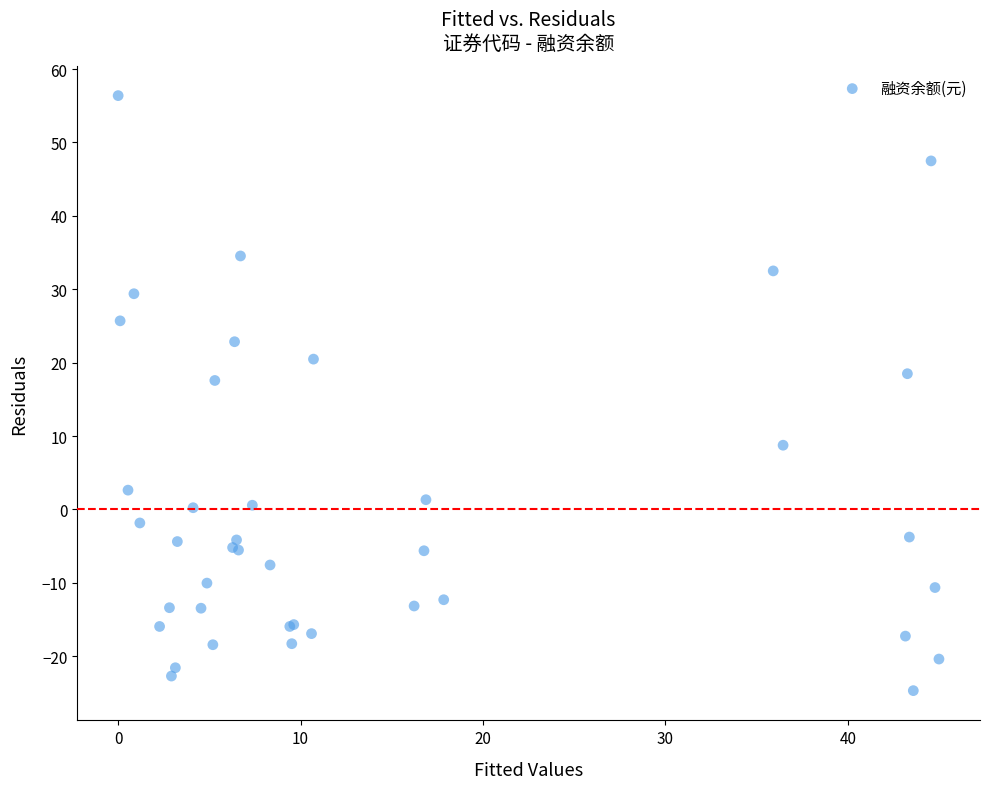

What Y value in the scatter plot is closest to 15?

17.6